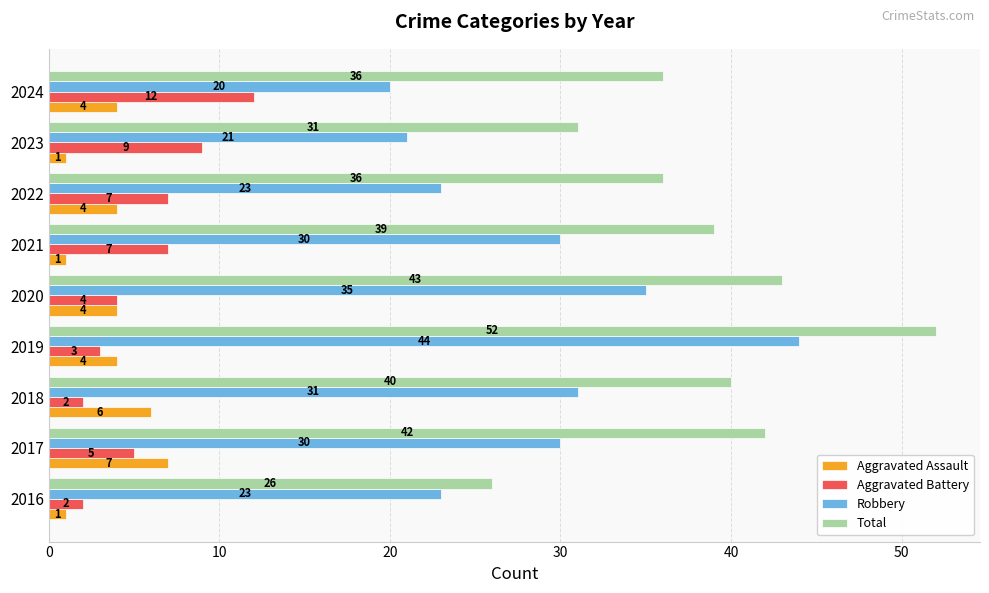

Count the Aggravated Battery values in the range 3 to 7.

5